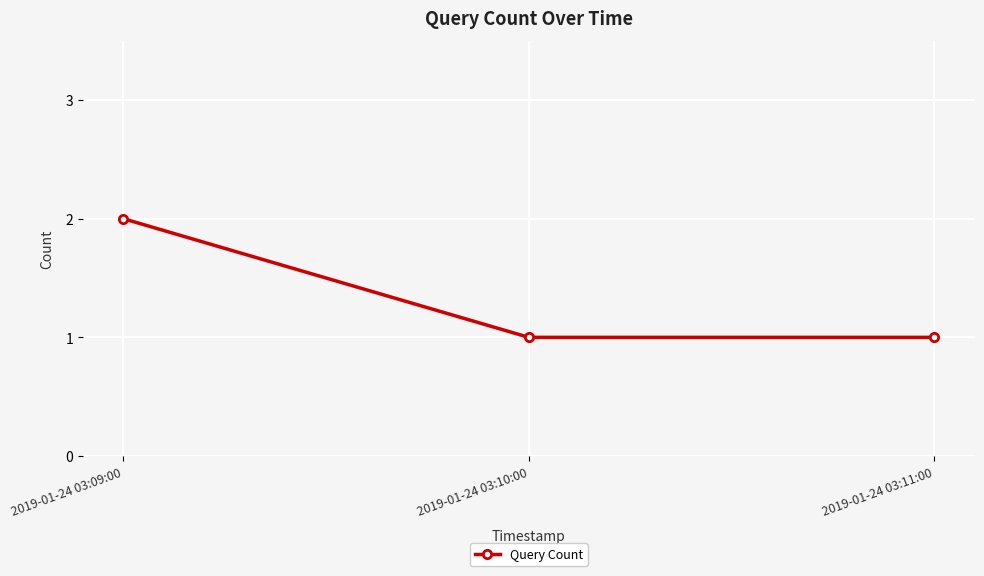

Count the values in the range 1 to 2.

3